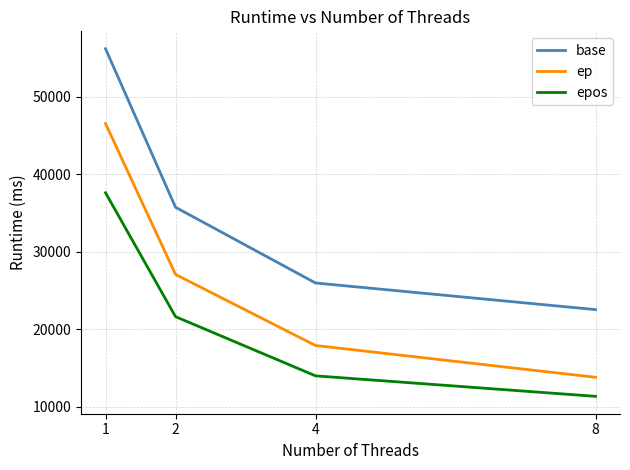

At which label does epos reach its minimum?

8